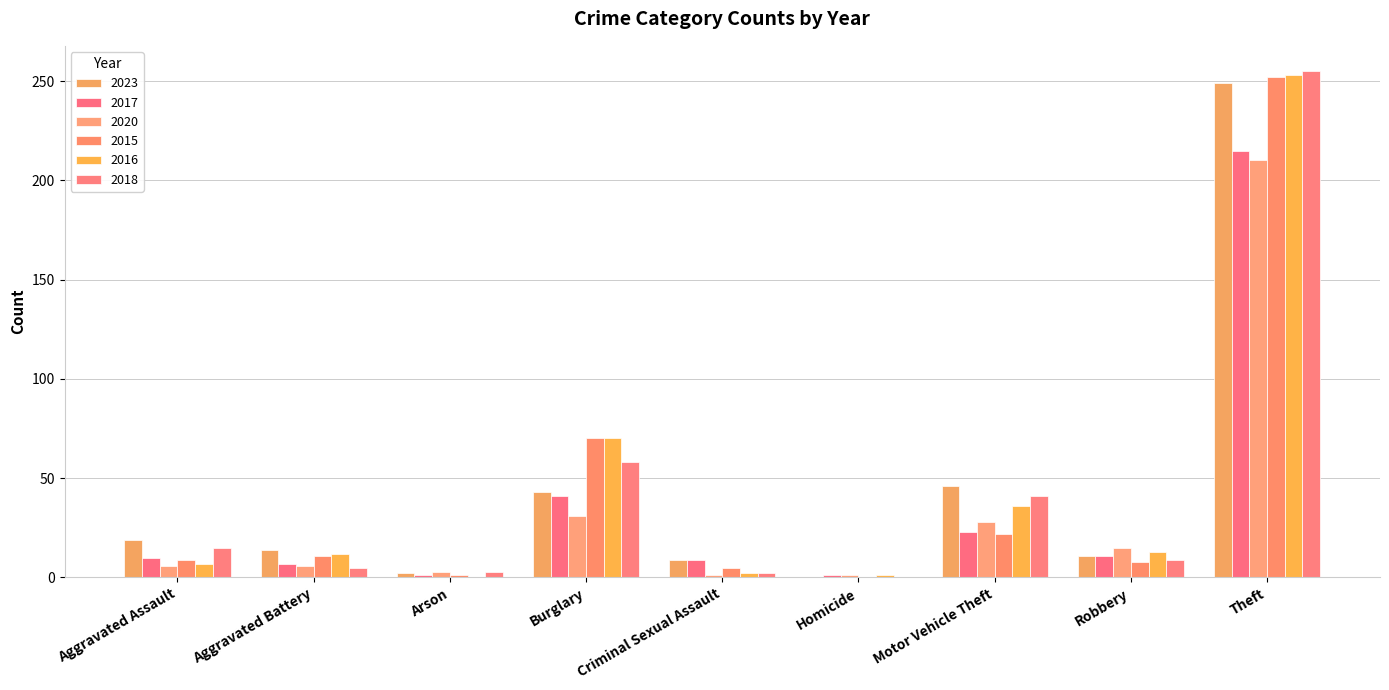

How many groups of bars are there?

9